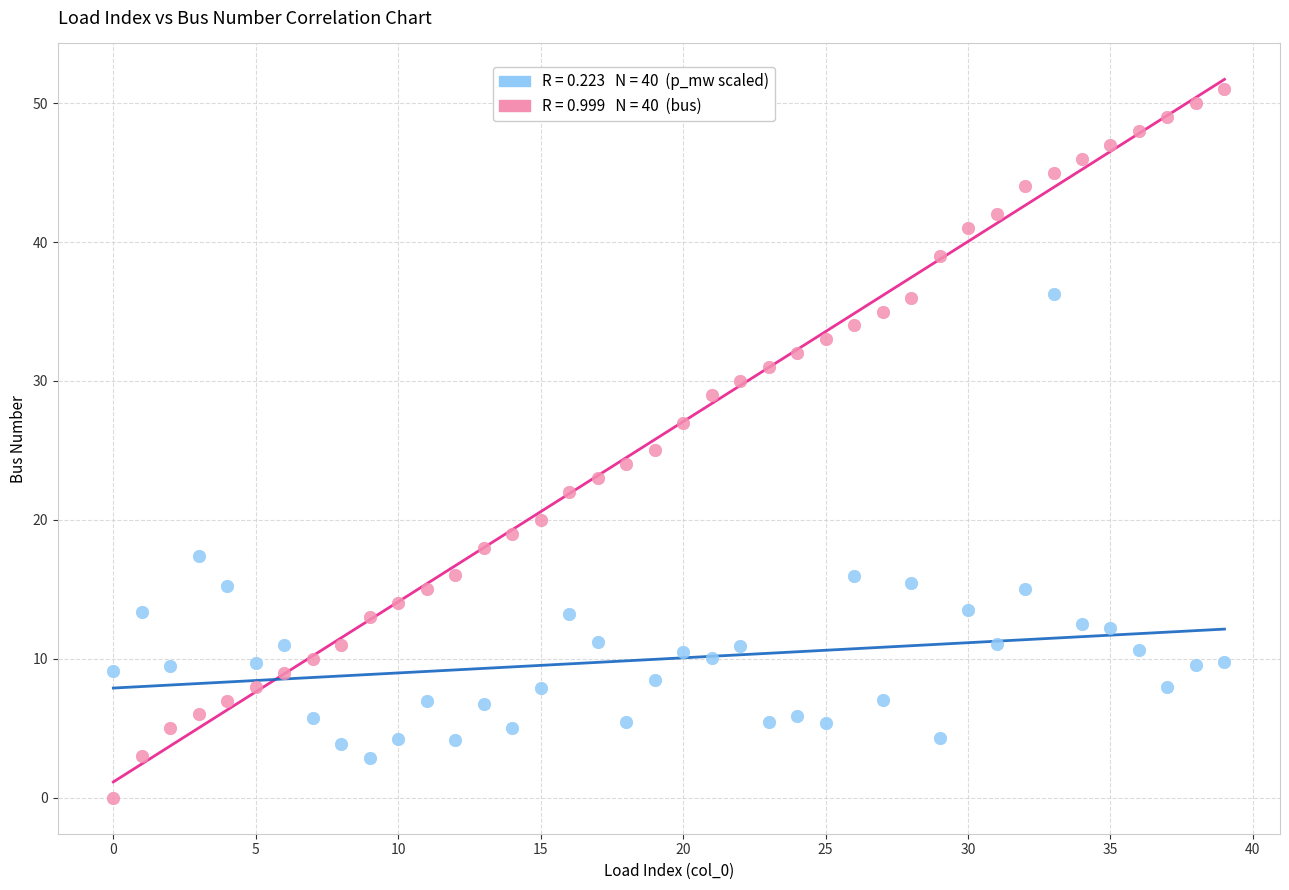

Across all data points, what is the range of Y values (max minus min)?

51.0